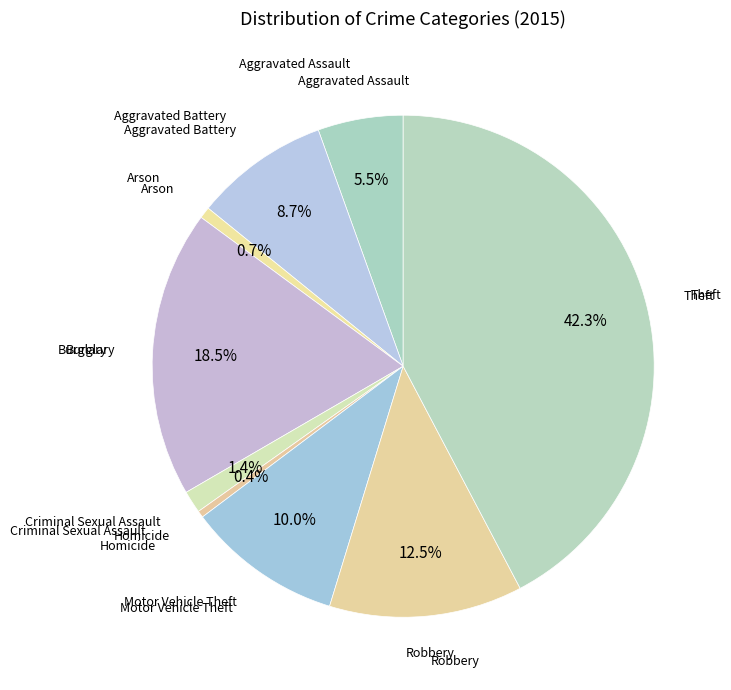

Is there any slice that represents more than half of the pie?

No